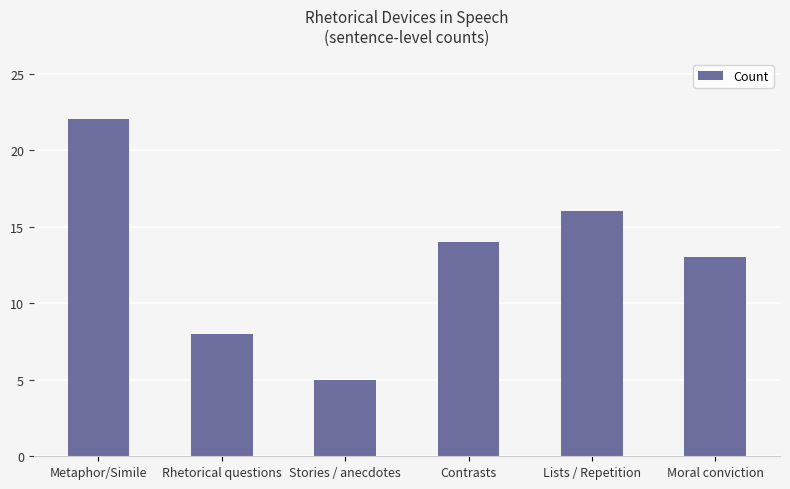

What is the change in value from Rhetorical questions to Contrasts?

+6